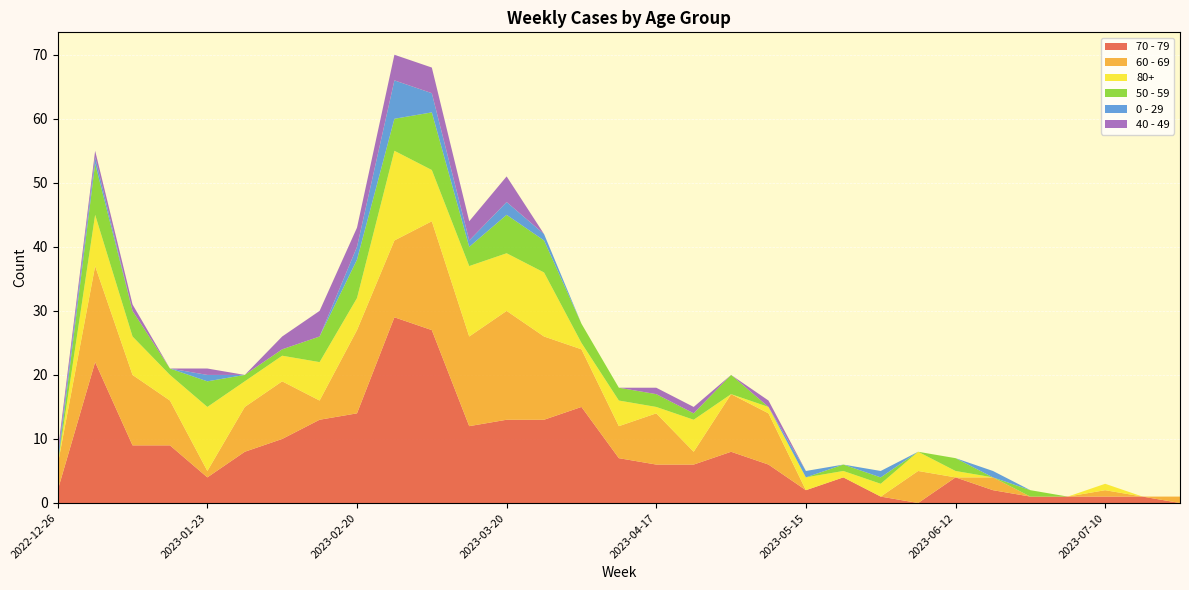

Reading left to right, what are all the values shown in this chart?

70 - 79: 2	22	9	9	4	8	10	13	14	29	27	12	13	13	15	7	6	6	8	6	2	4	1	0	4	2	1	1	1	1	0
60 - 69: 4	15	11	7	1	7	9	3	13	12	17	14	17	13	9	5	8	2	9	8	0	0	0	5	0	2	0	0	1	0	1
80+: 0	8	6	4	10	4	4	6	5	14	8	11	9	10	1	4	1	5	0	1	2	1	2	3	1	0	0	0	1	0	0
50 - 59: 0	8	4	1	4	1	1	4	6	5	9	3	6	5	3	2	2	1	3	0	0	1	1	0	2	0	1	0	0	0	0
0 - 29: 1	1	0	0	1	0	0	0	2	6	3	1	2	1	0	0	0	0	0	0	1	0	1	0	0	1	0	0	0	0	0
40 - 49: 1	1	1	0	1	0	2	4	3	4	4	3	4	0	0	0	1	1	0	1	0	0	0	0	0	0	0	0	0	0	0